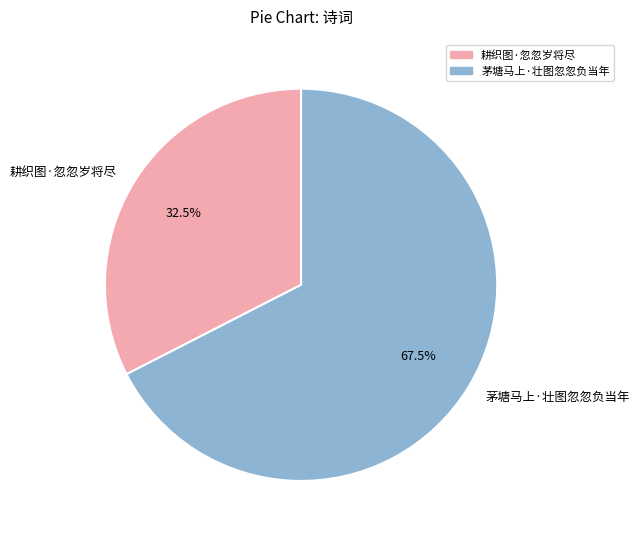

To the nearest percent, what is the difference between the largest and smallest slice percentages?

35%